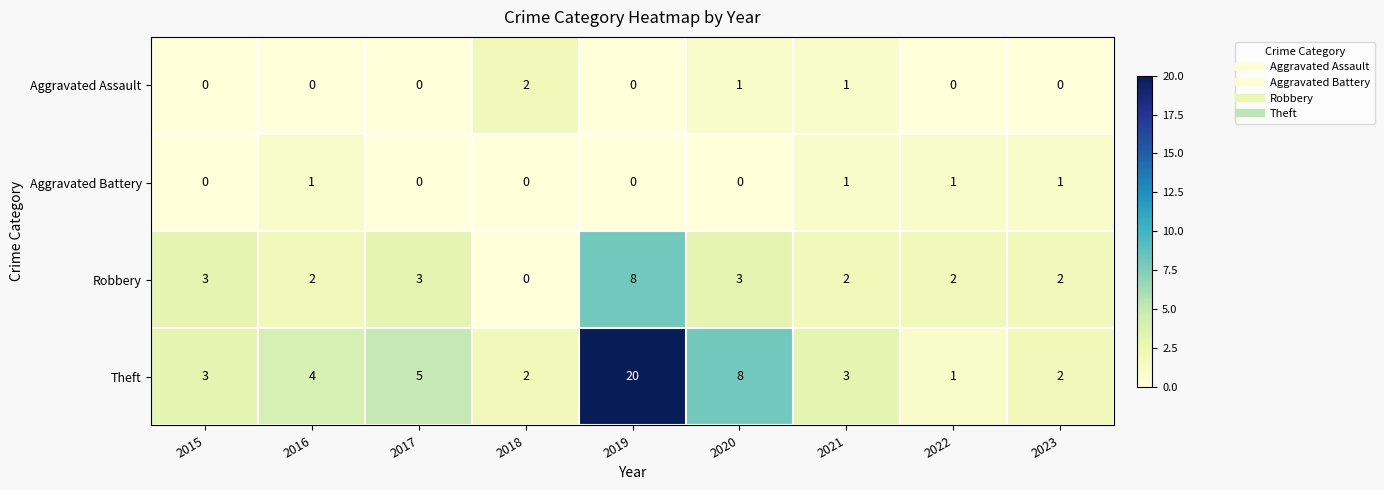

Count the Aggravated Assault values in the range 0 to 1.

8